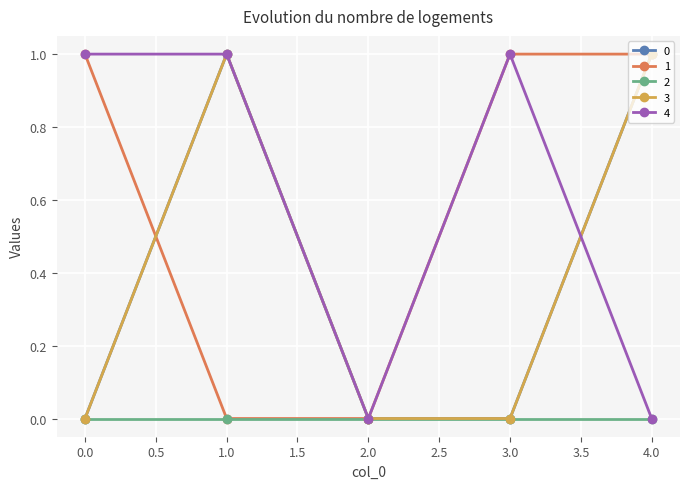

Is this an area chart (filled region under the line)?

No